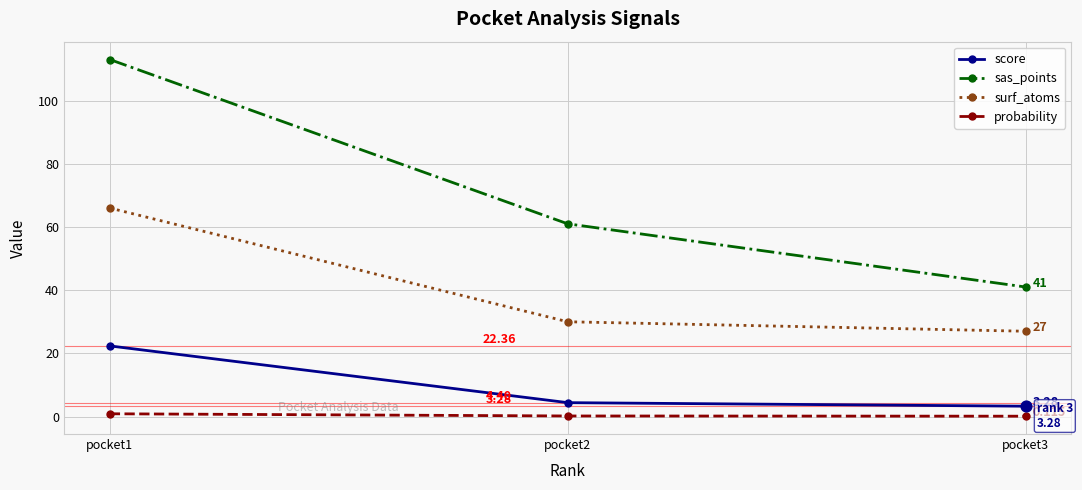

What are all the series names shown in the legend?

score, sas_points, surf_atoms, probability